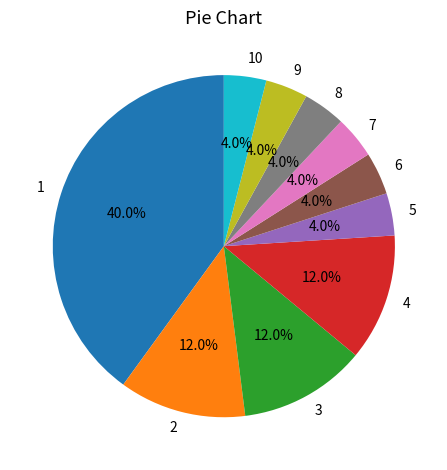

Is it true that 4 is 12% of the pie?

True